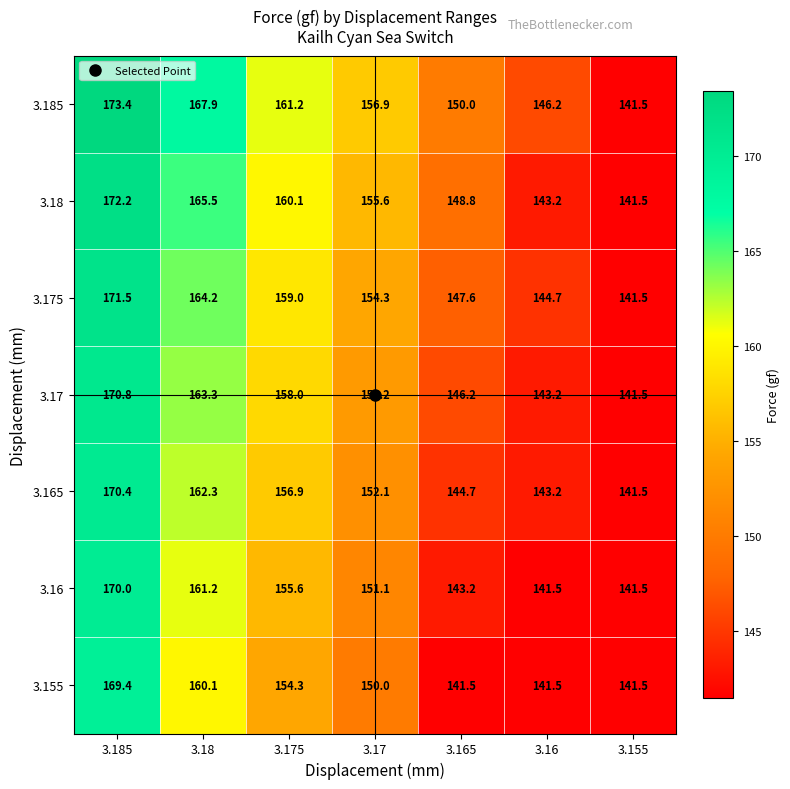

What is the highest value of the 3.155 series?

169.4